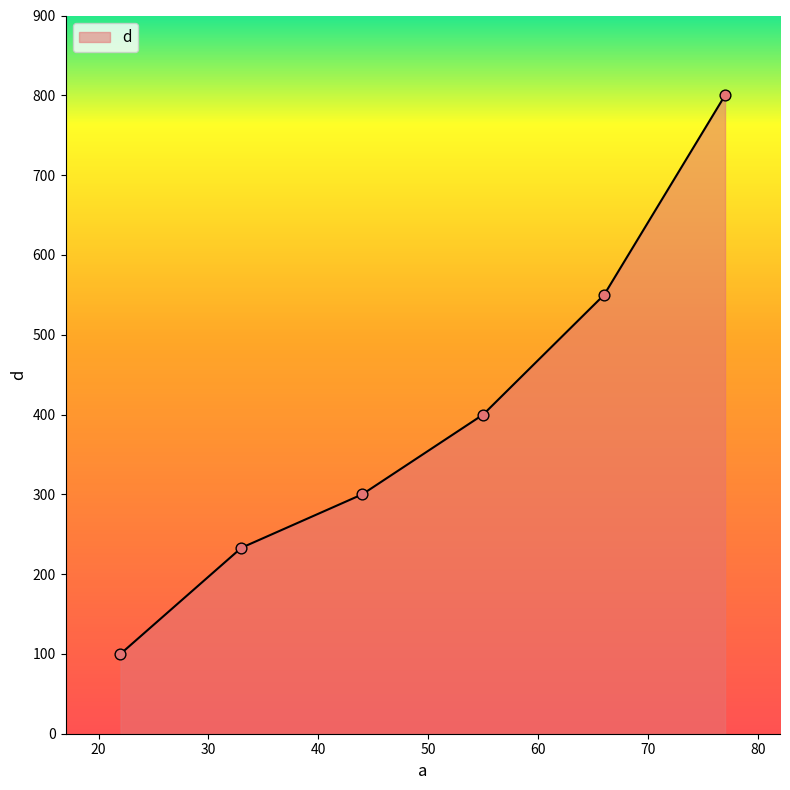

What is the maximum value shown in the chart?

800